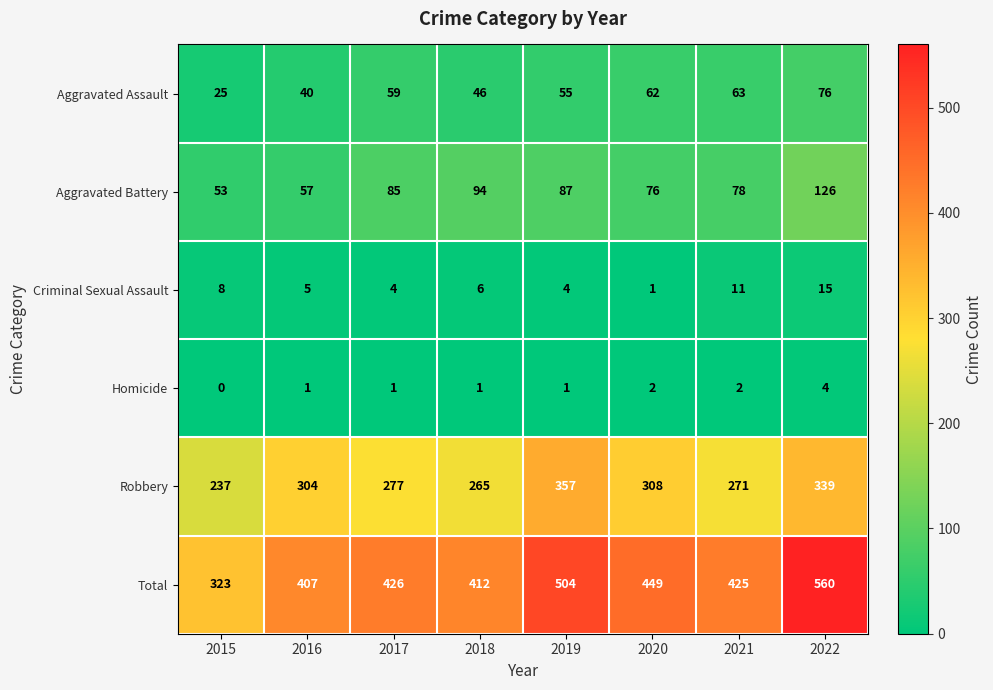

Which label corresponds to the smallest value in the chart?

2015